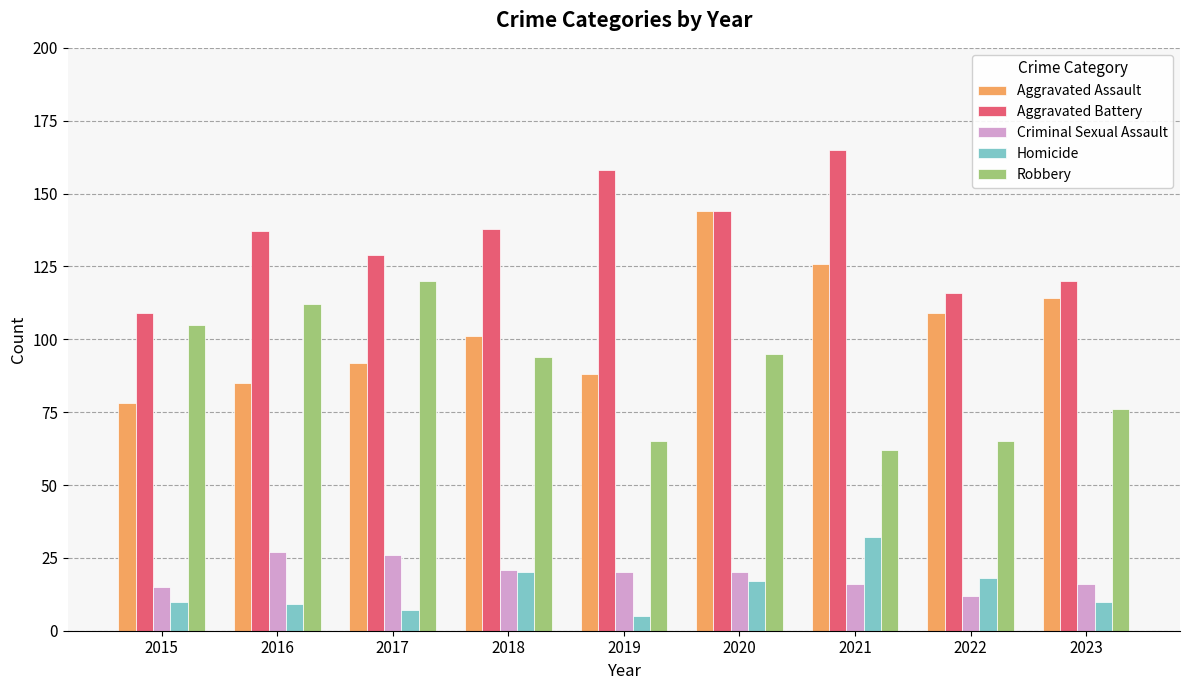

True or false: Criminal Sexual Assault has a value of 12 at 2022.

True